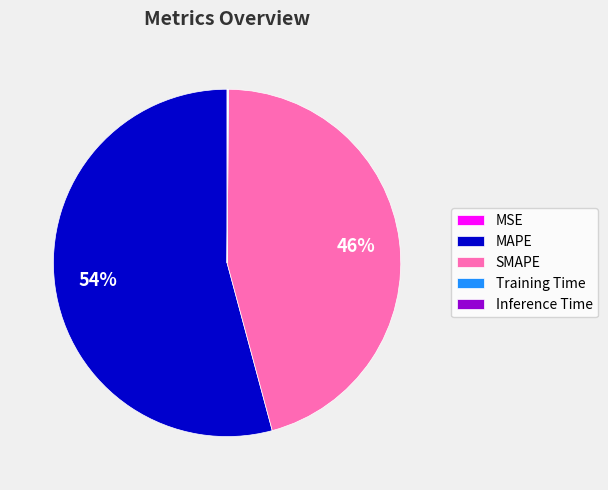

Is the sum of MAPE and SMAPE greater than half?

Yes